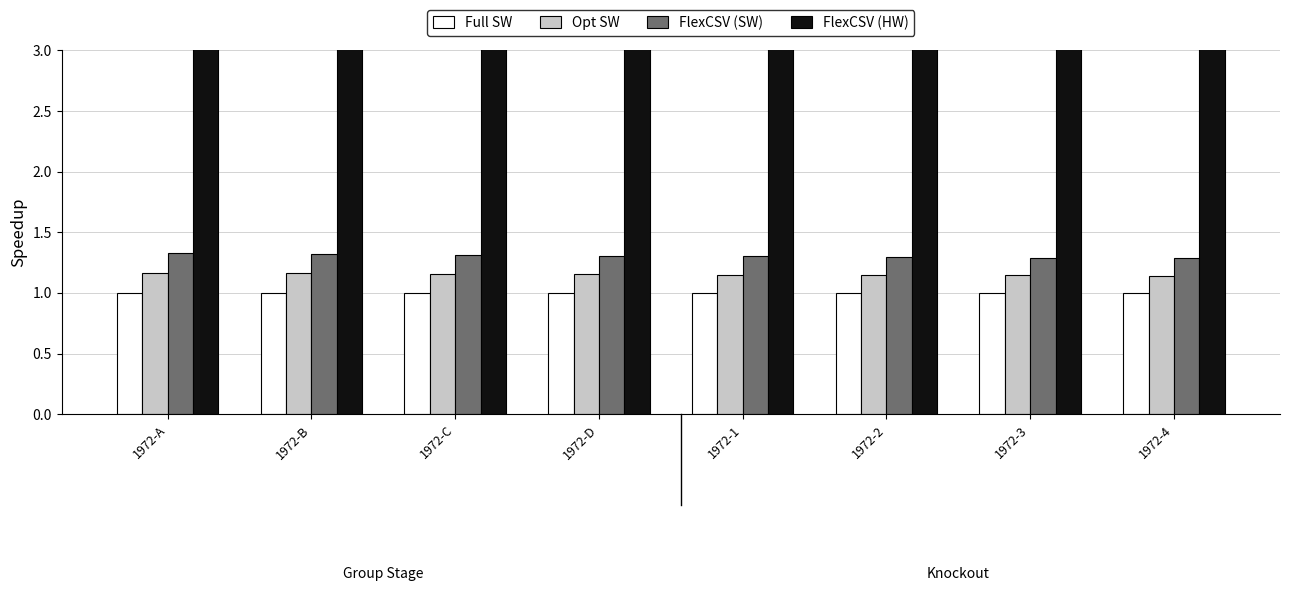

What is the label of the 8th bar from the left?

1972-4